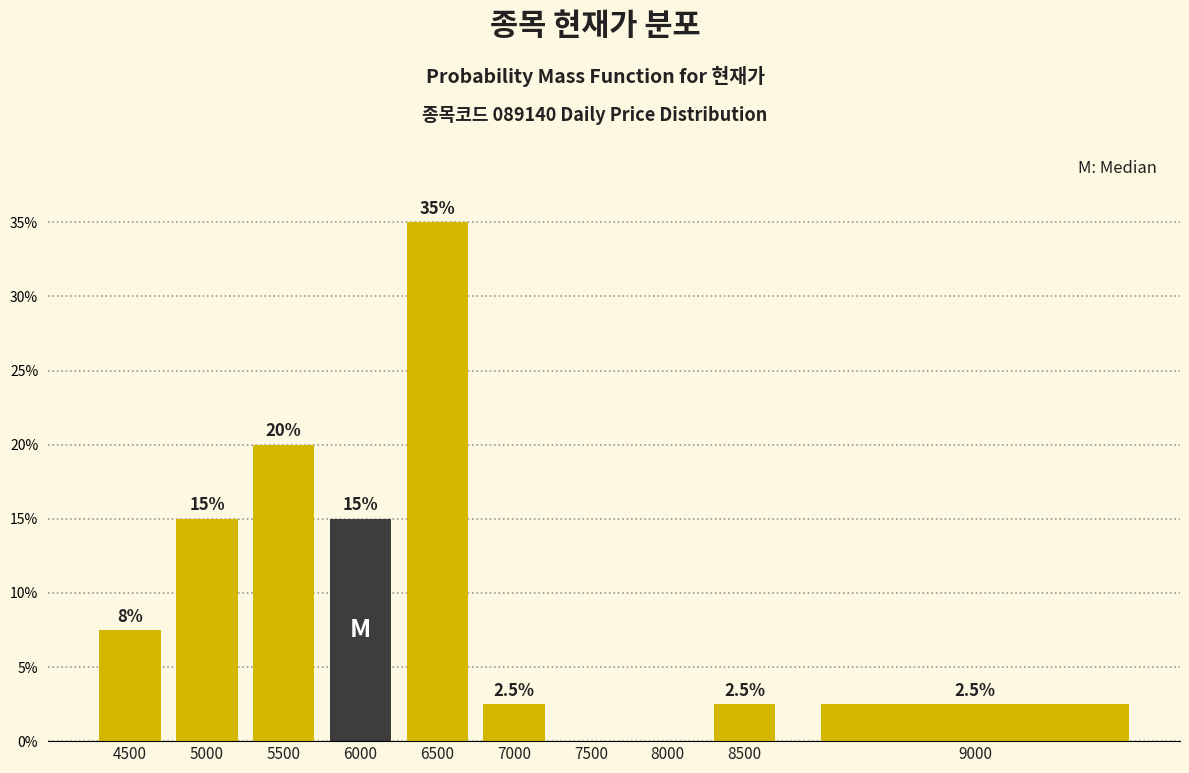

Reading left to right, what are all the values shown in this chart?

4500=7.5	5000=15.0	5500=20.0	6000=15.0	6500=35.0	7000=2.5	7500=0.0	8000=0.0	8500=2.5	9000=2.5